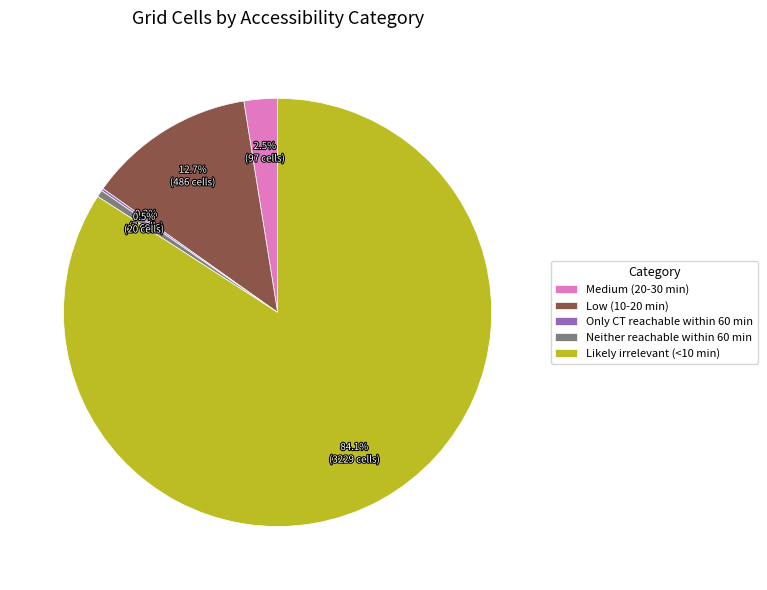

What portion of the pie excludes Low (10-20 min)?

87.3%